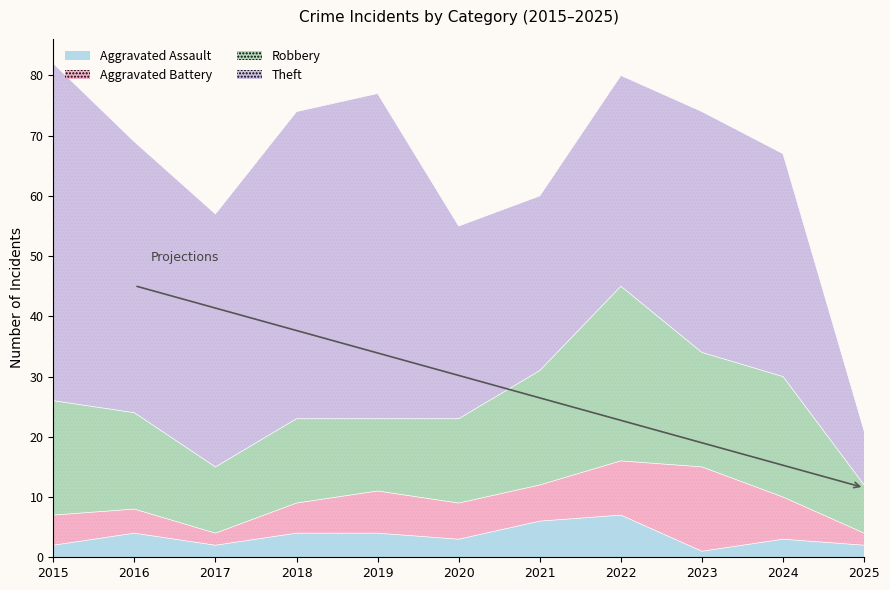

What is the maximum value shown in the chart?

56